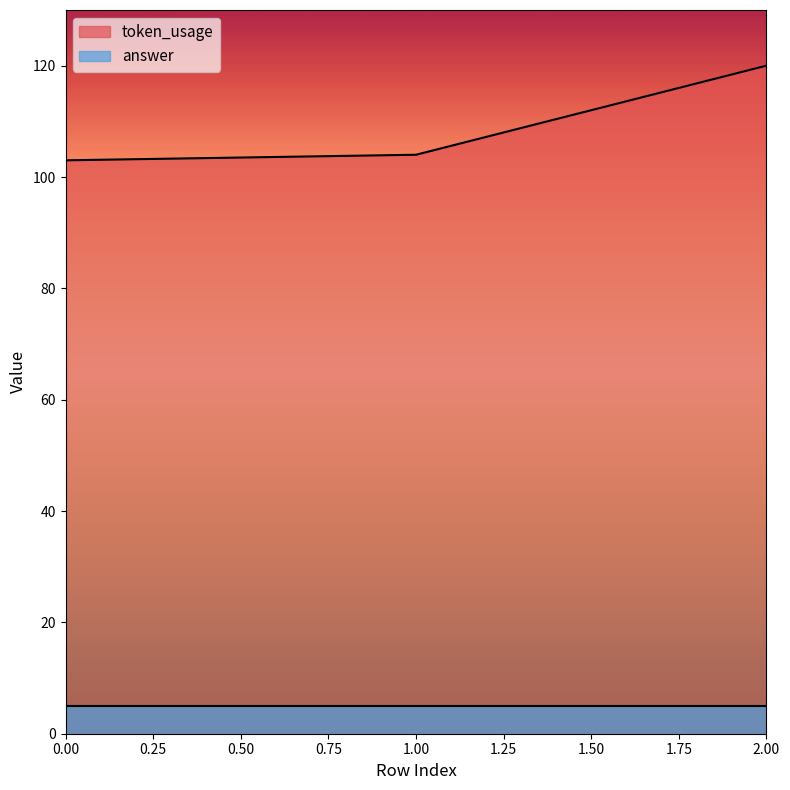

Where does the data first go above 104?

2